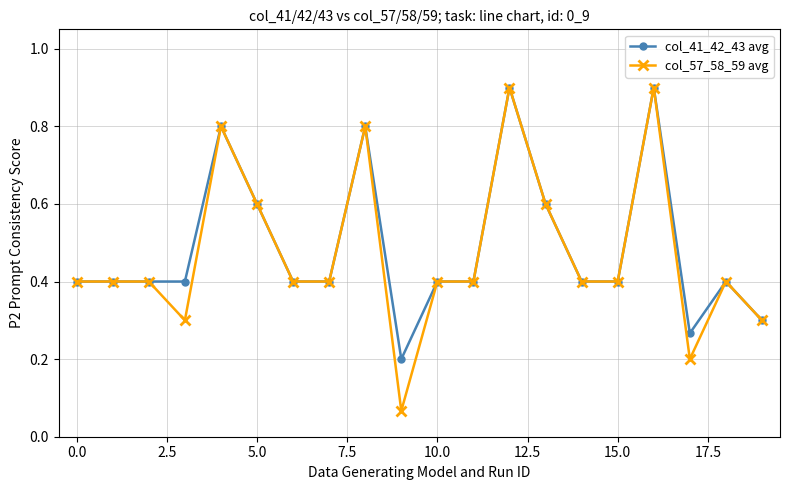

What is the highest value of the col_57_58_59 avg series?

0.9